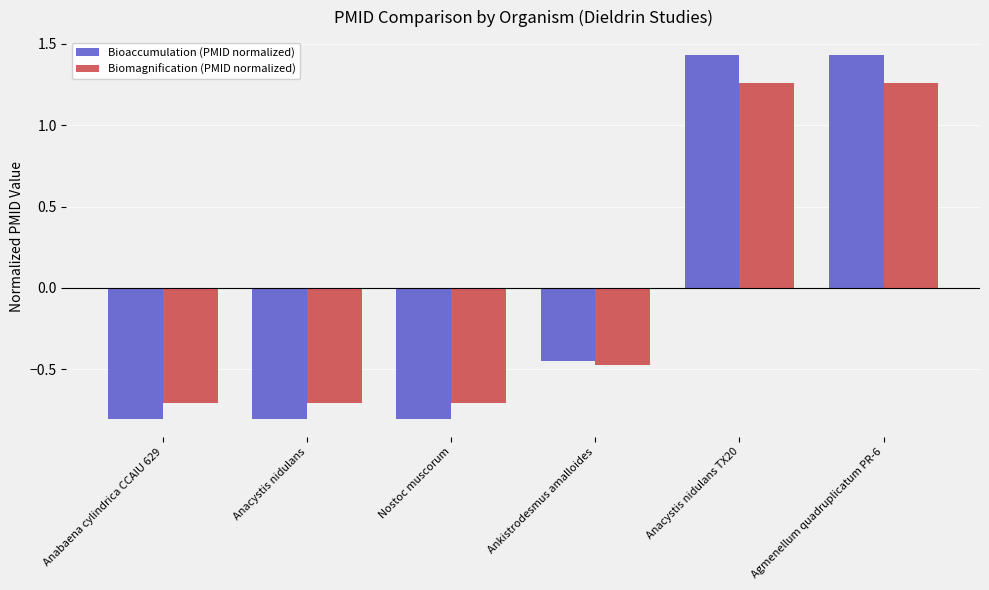

How many values in the Bioaccumulation (PMID normalized) series are below 0?

4